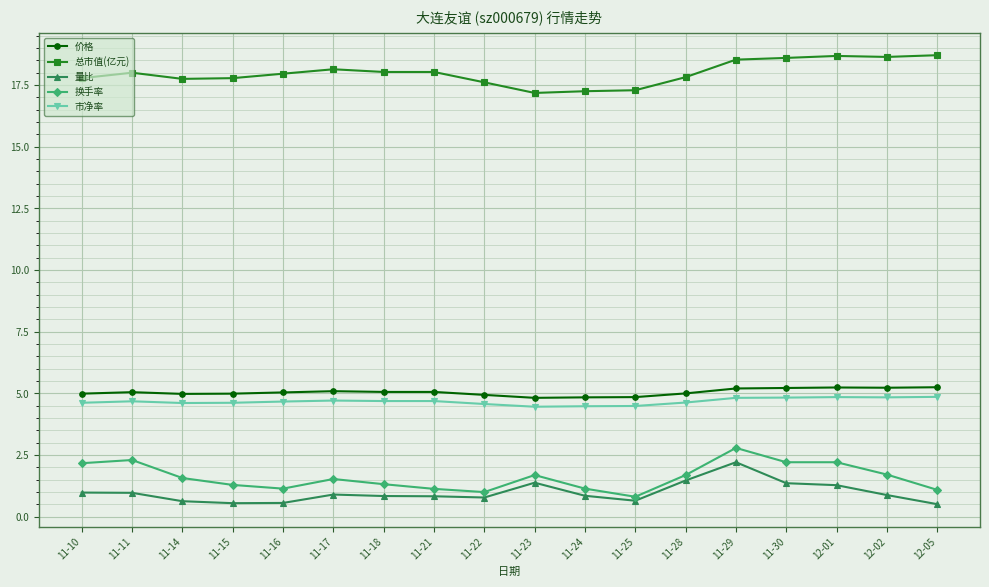

What is the difference between the highest and lowest values at 11-18?

17.2